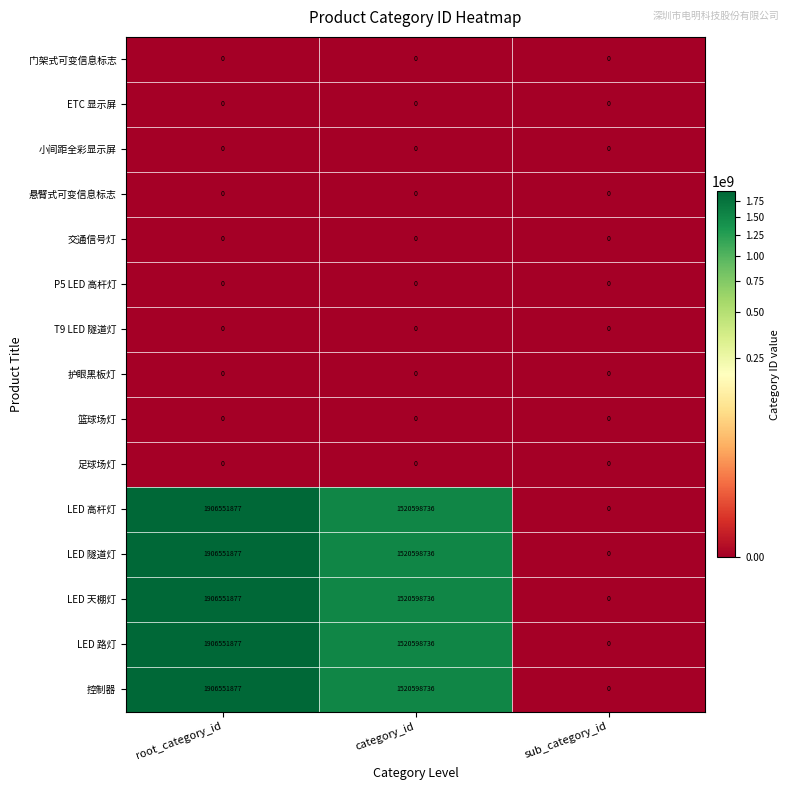

Which label corresponds to the largest value in the chart?

root_category_id